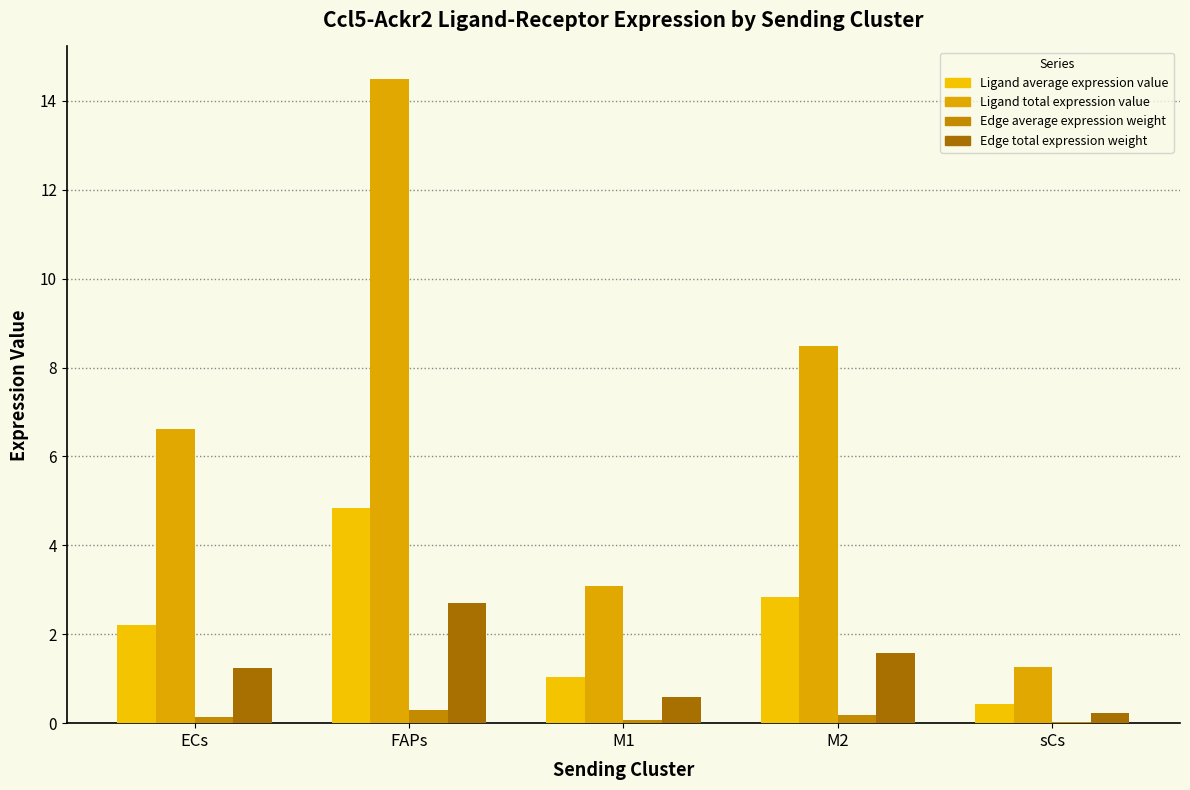

Are the bars grouped side by side (vs. stacked)?

Yes